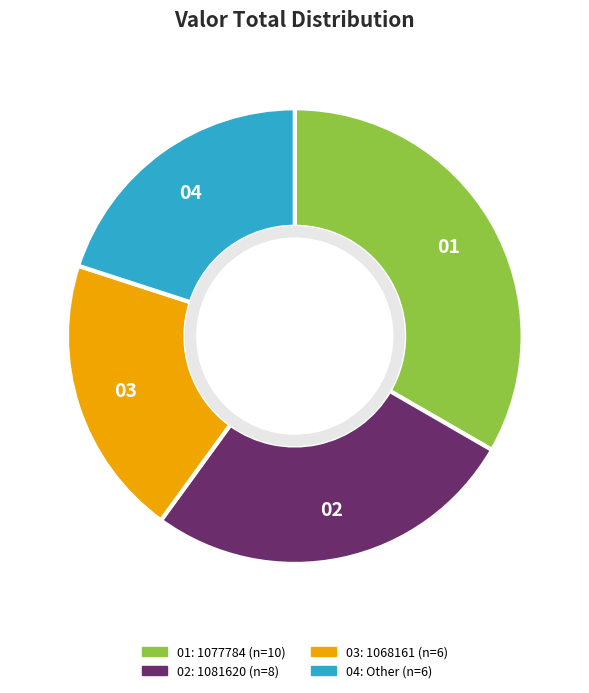

How many segments does this pie chart have?

4